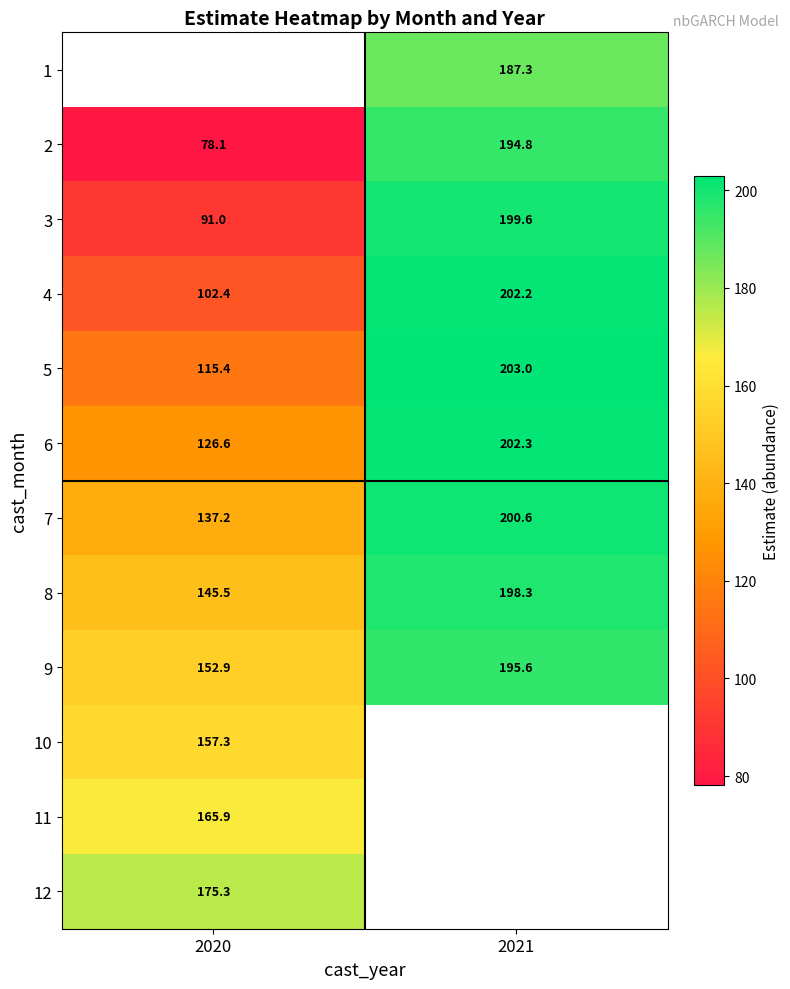

What is the difference between the 5 values at 2021 and 2020?

87.6